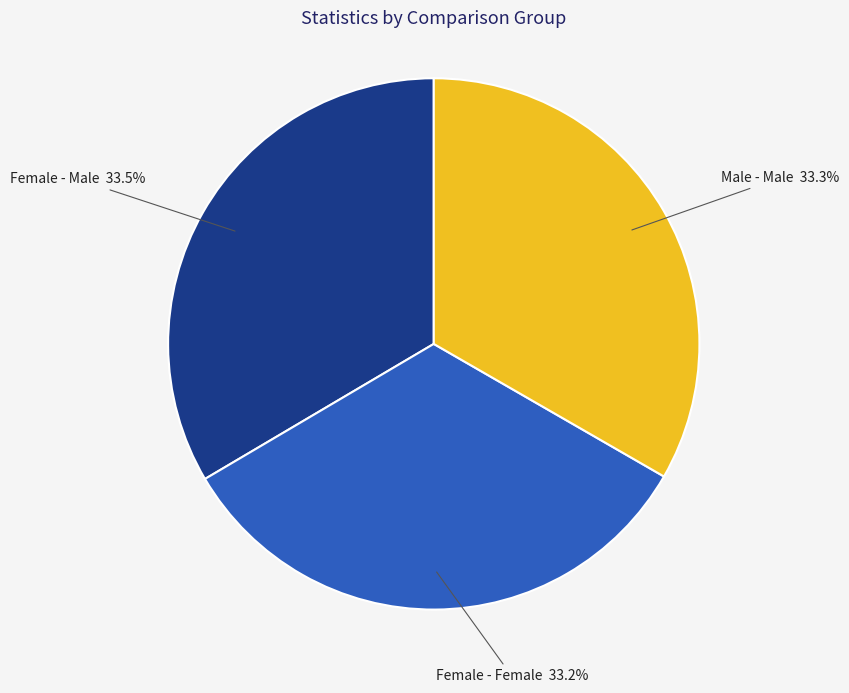

To the nearest percent, what portion does Female - Female represent?

33%